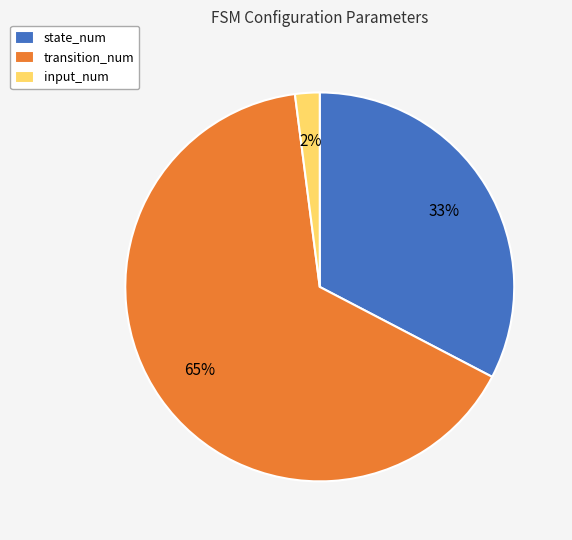

Count the number of slices in the pie.

3